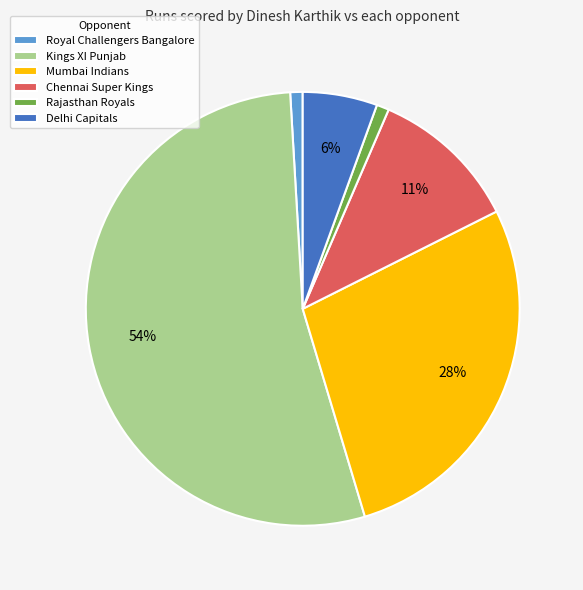

What percentage is the Chennai Super Kings slice, to the nearest percent?

11%